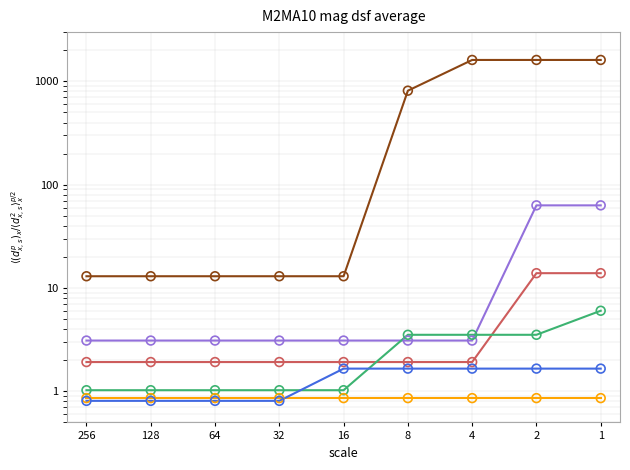

Which series has the largest total across all categories?

ACE2